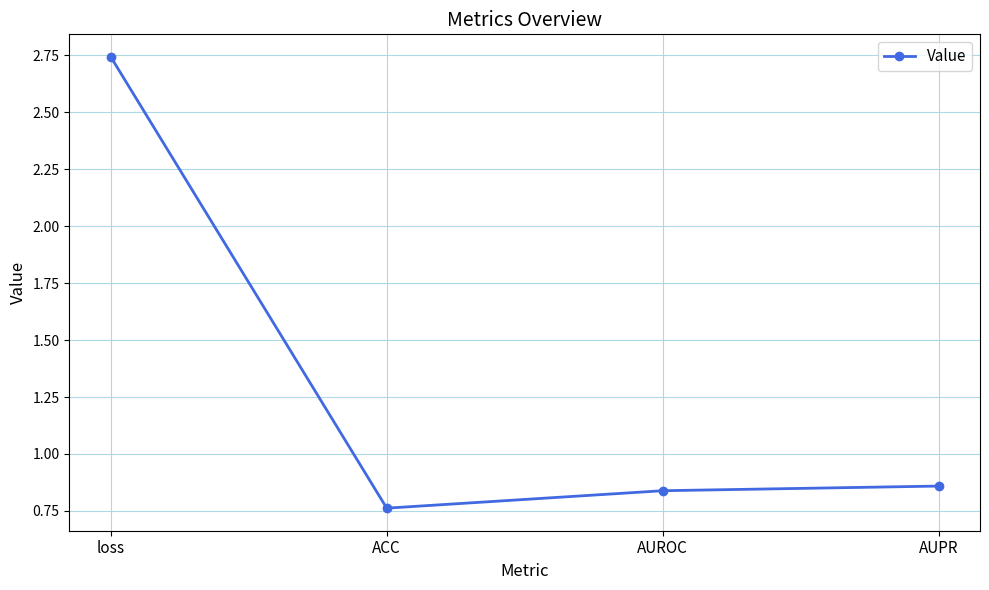

True or false: the data shows 0.3 at AUROC.

False